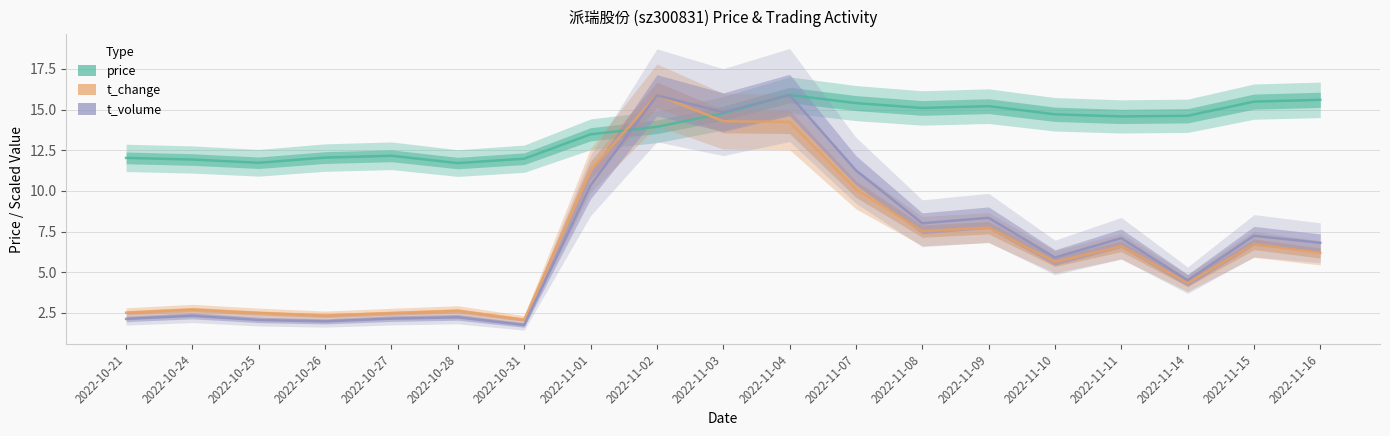

What is the difference between the second highest and second lowest values in the t_change series?

12.0